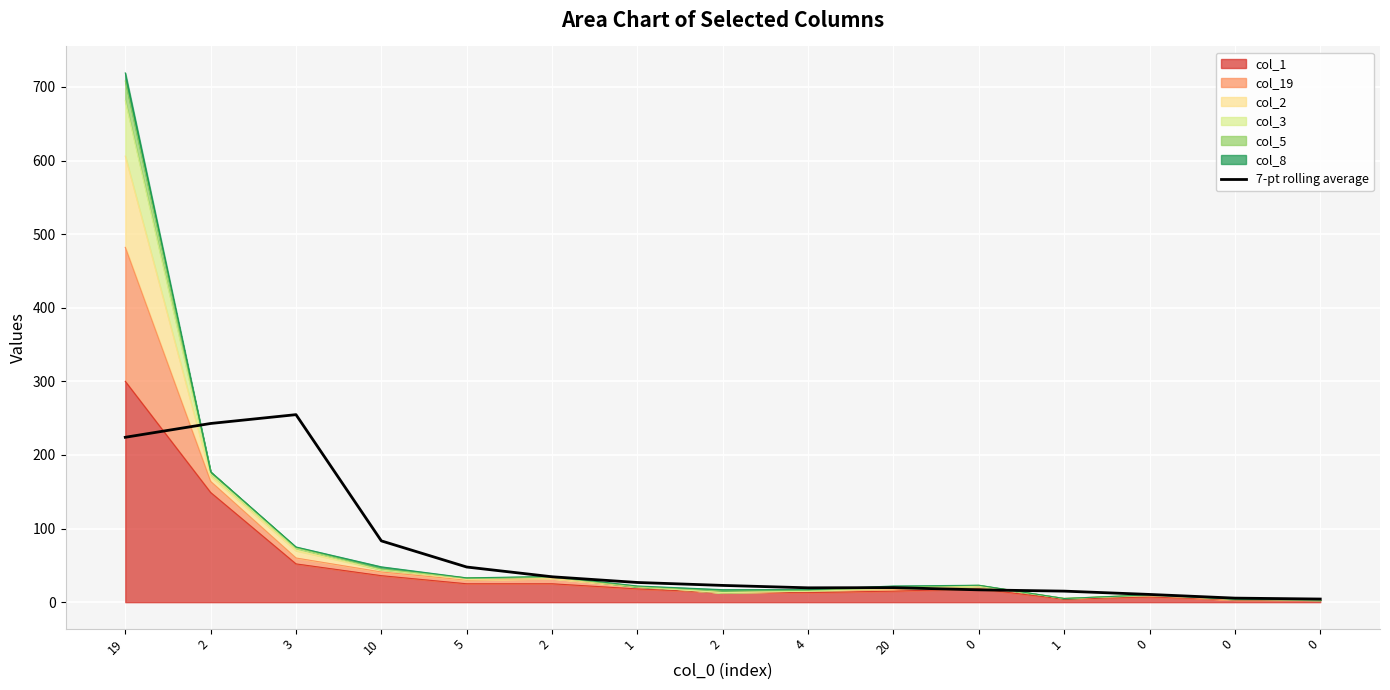

What is the difference between the second highest and minimum values?

238.5